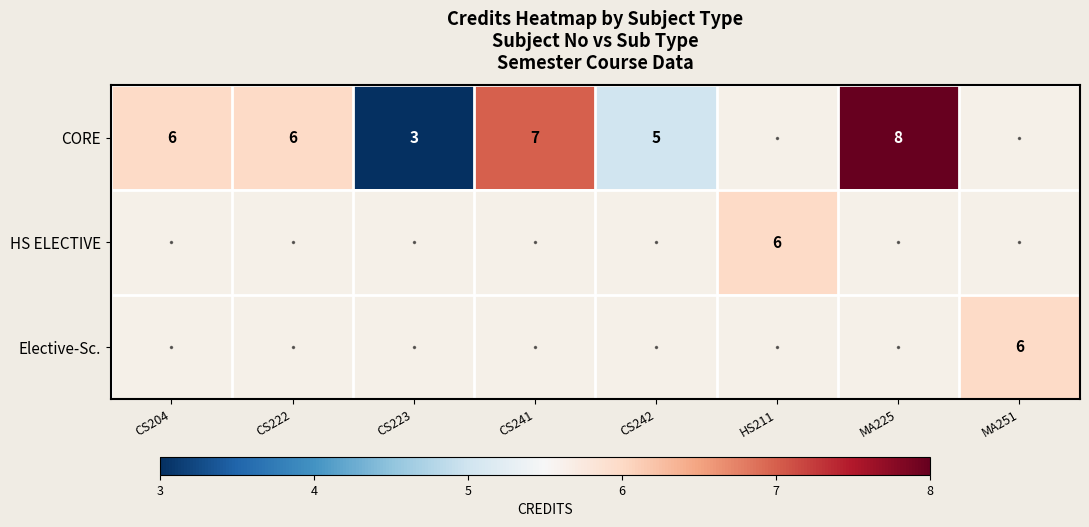

What is the sum of the CORE values at CS222 and CS204?

12